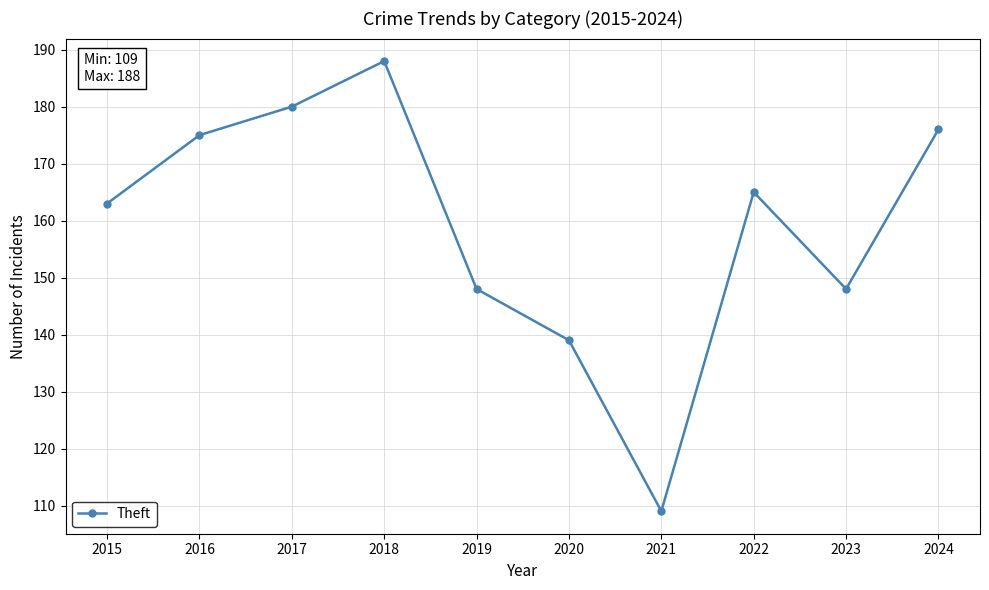

The chart shows a value of 306 at 2018. True or false?

False